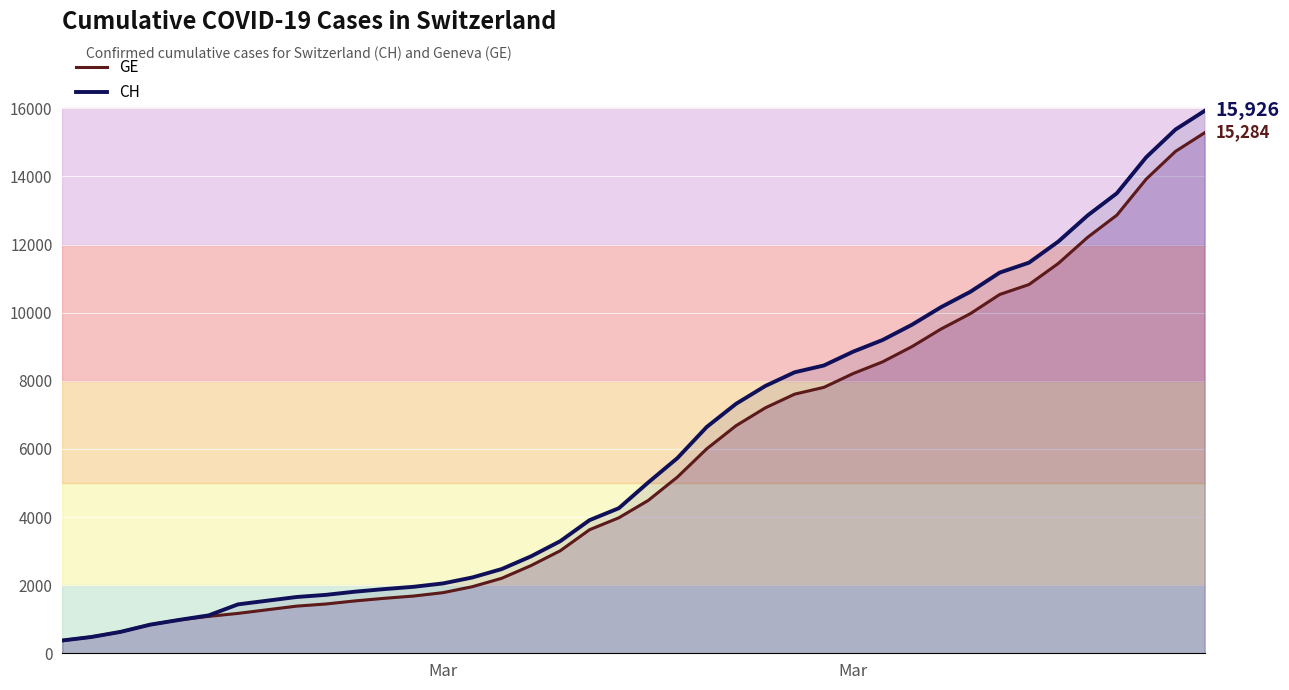

At which category is the sum across all series the highest?

39